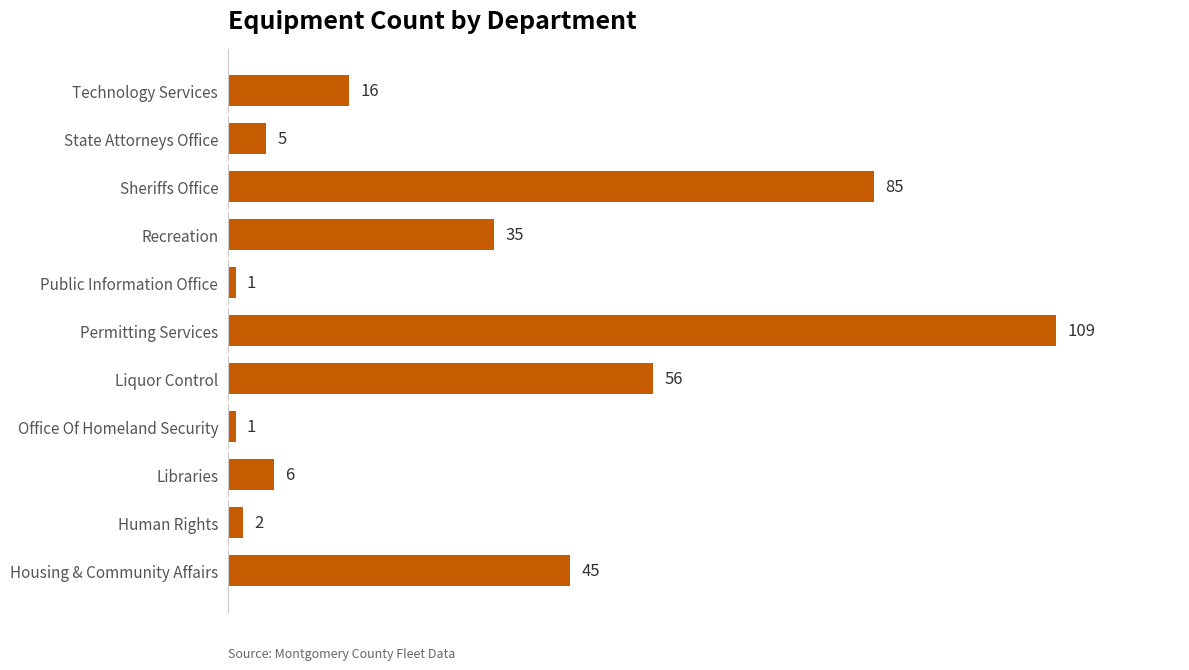

What value does the data have at Permitting Services, to the nearest 10?

110